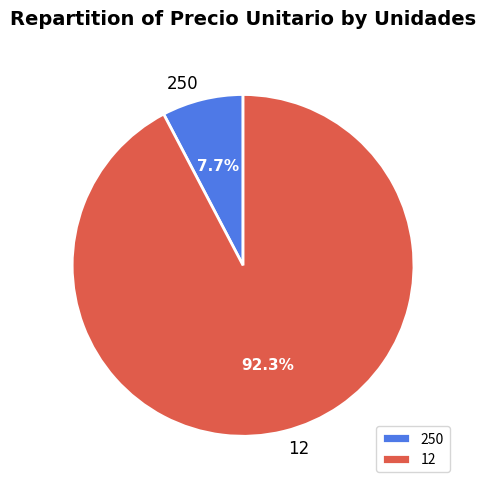

Combined, do 250 and 12 account for over 50%?

Yes